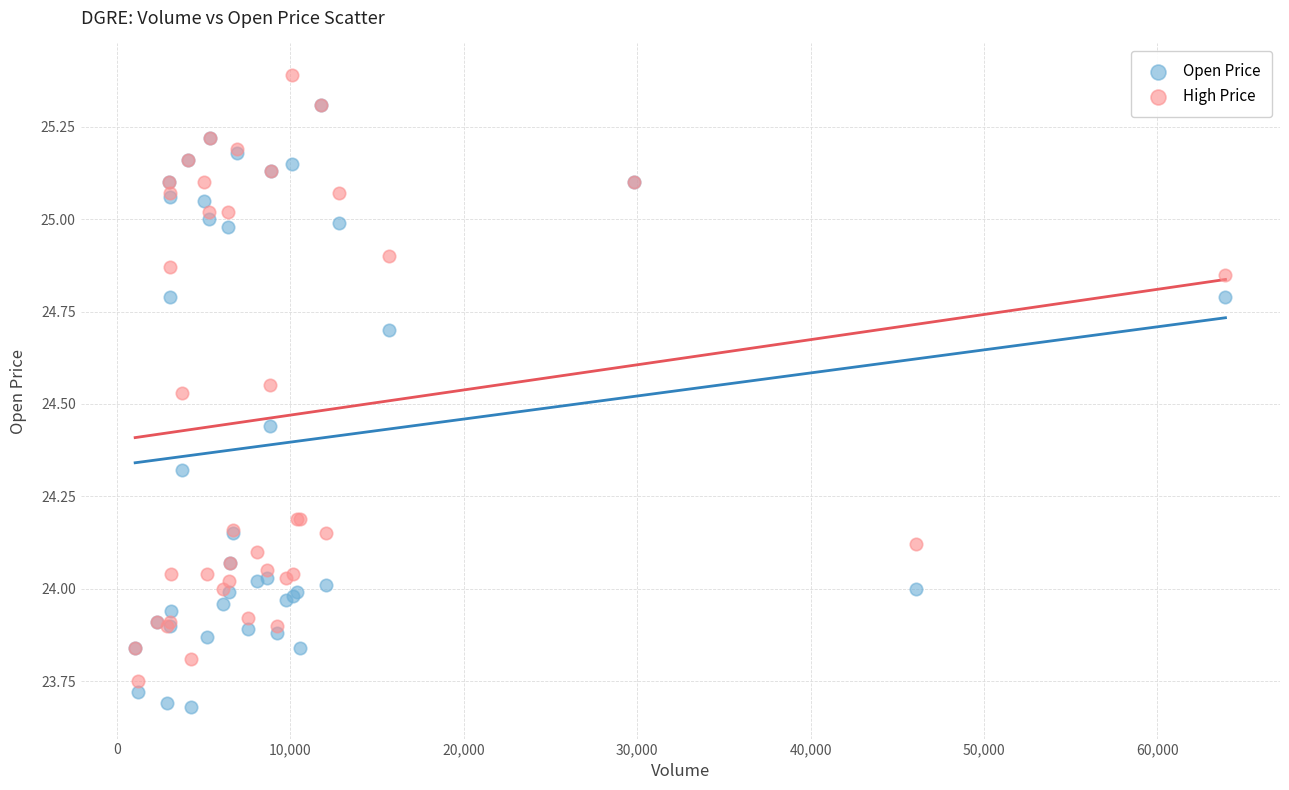

Which series reaches the maximum Y coordinate?

High Price